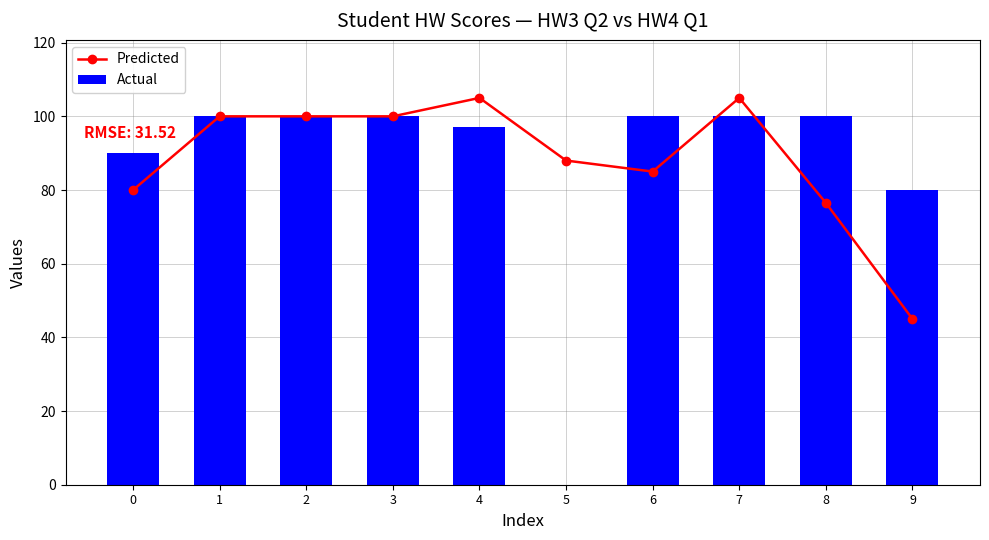

Which series has the largest total across all categories?

Predicted